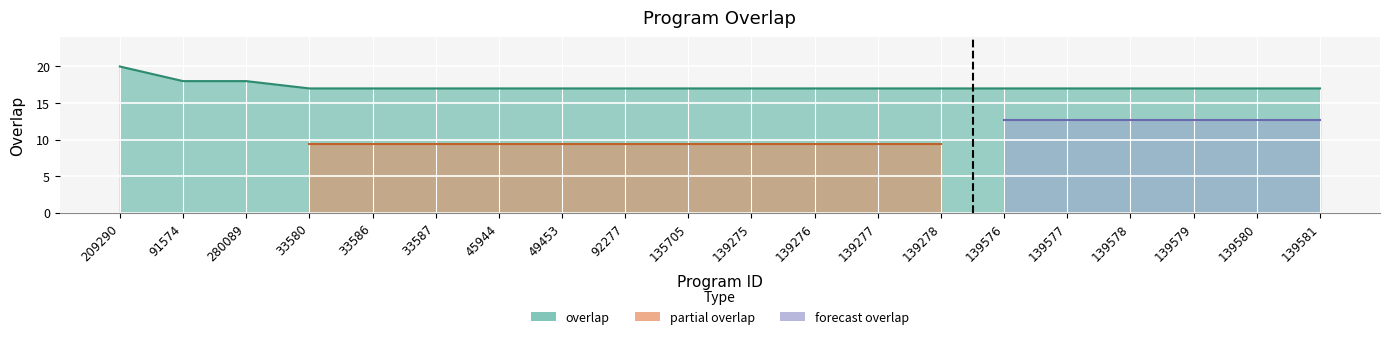

Which has a higher value, 33587 or 139277?

33587